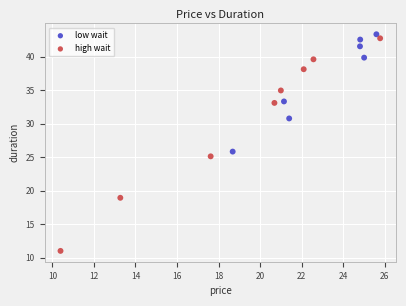

Which series contains the lowest Y value?

high wait